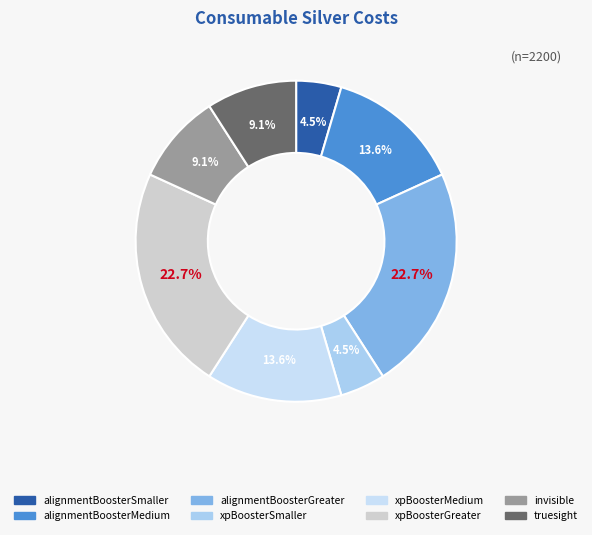

To the nearest percent, what percentage of the pie is alignmentBoosterMedium?

14%